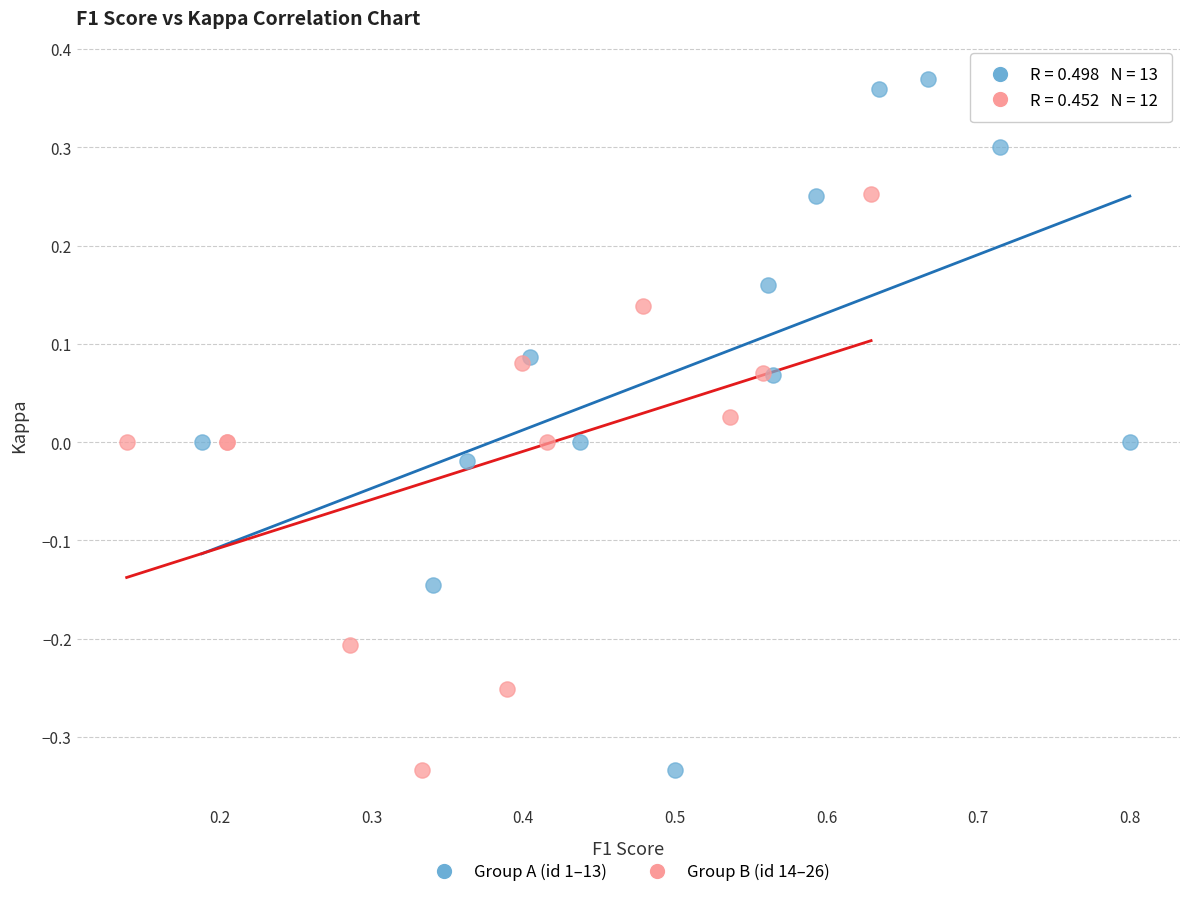

Which series contains the highest Y value?

Group A (id 1–13)